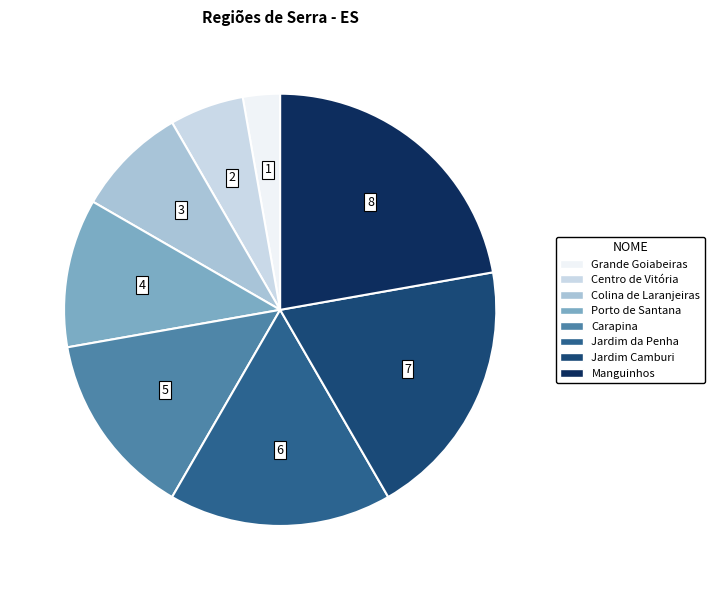

True or false: Carapina accounts for 2% of the total.

False